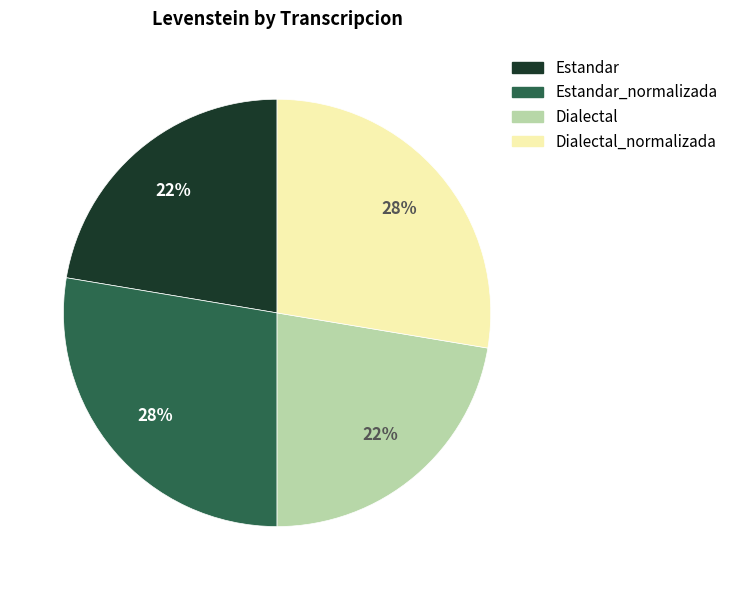

To the nearest percent, what is the average slice percentage?

25%